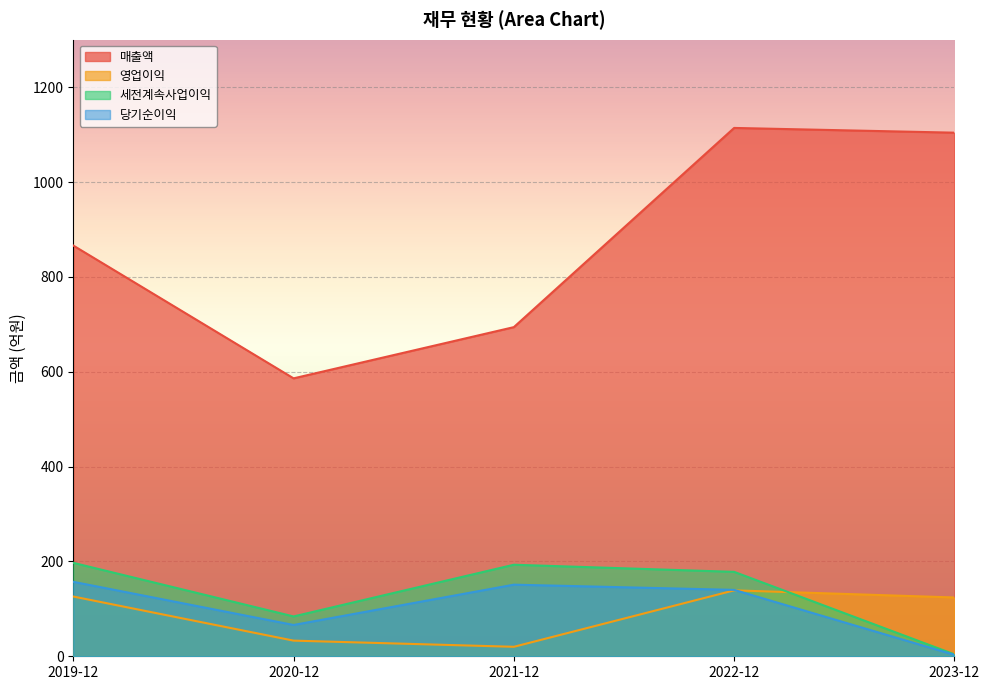

What position from the left is 2023-12?

5